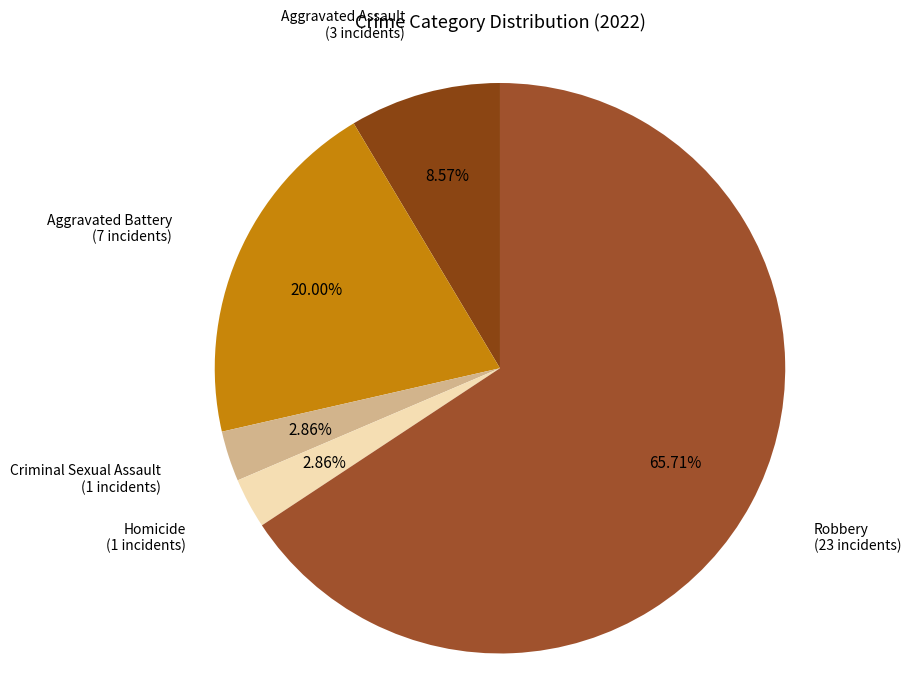

Which category accounts for the majority?

Robbery